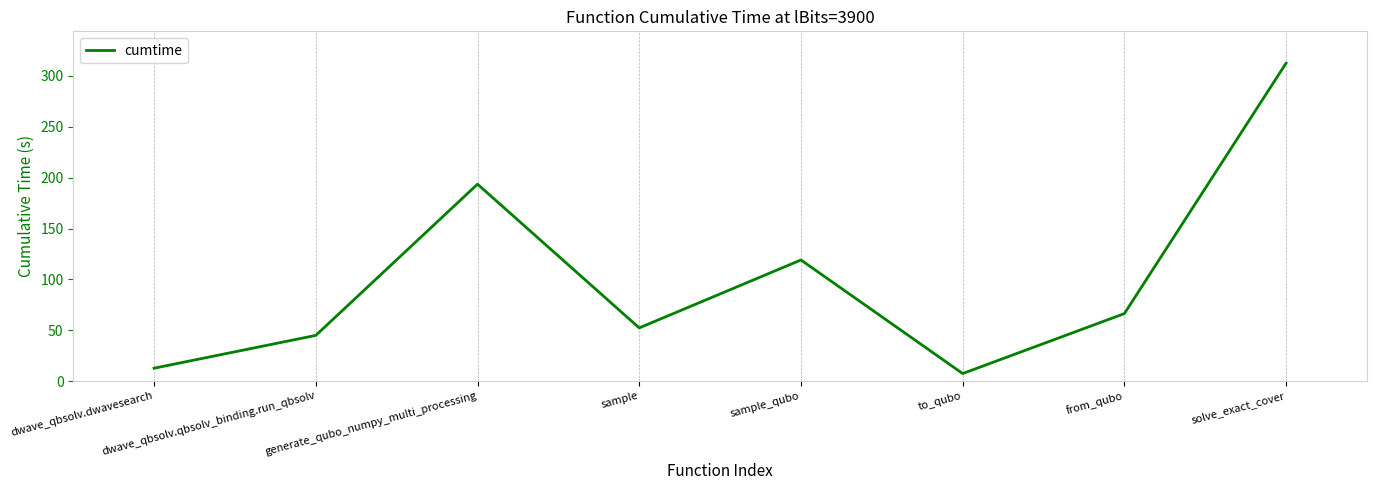

Is this an area chart (filled region under the line)?

No